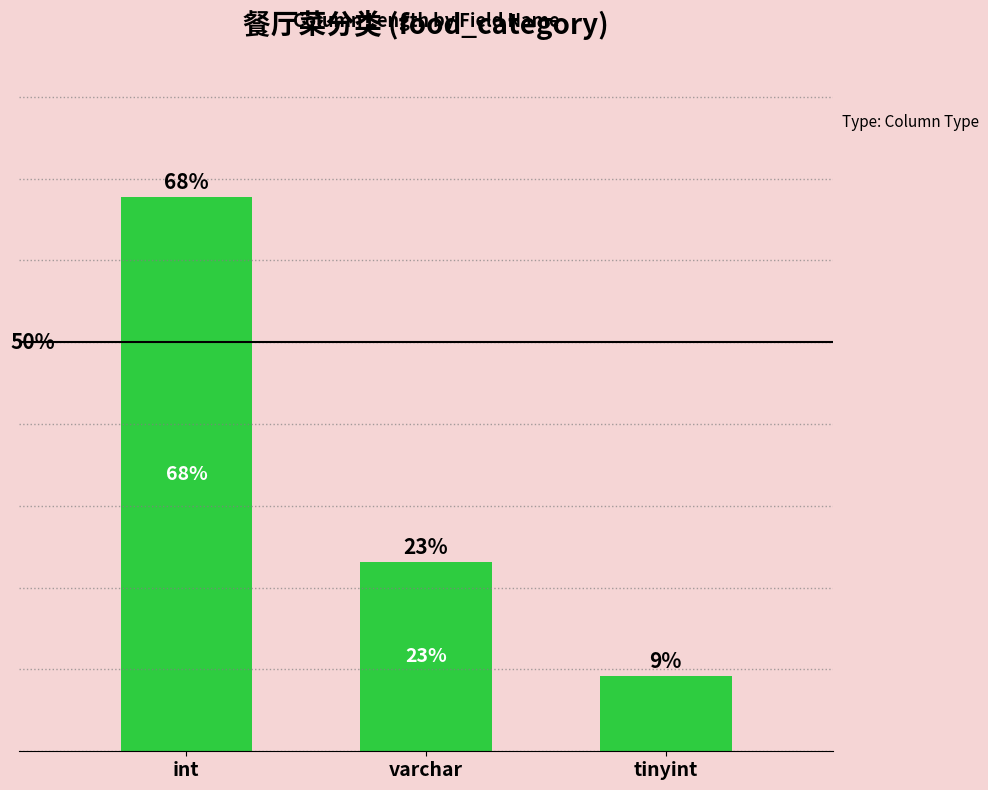

What is the label of the 2nd bar from the left?

varchar